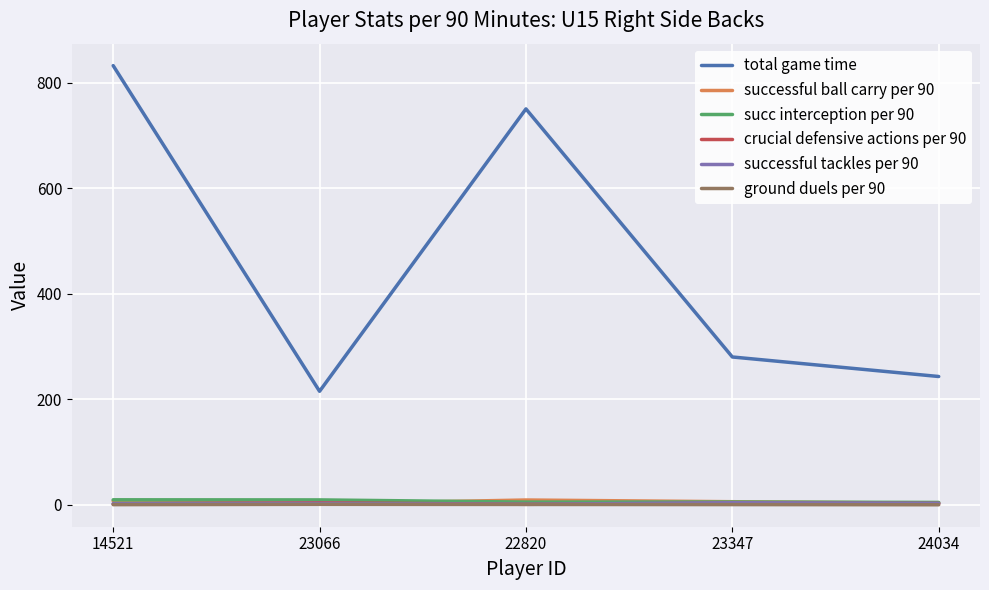

True or false: successful ball carry per 90 and total game time intersect in this chart.

False